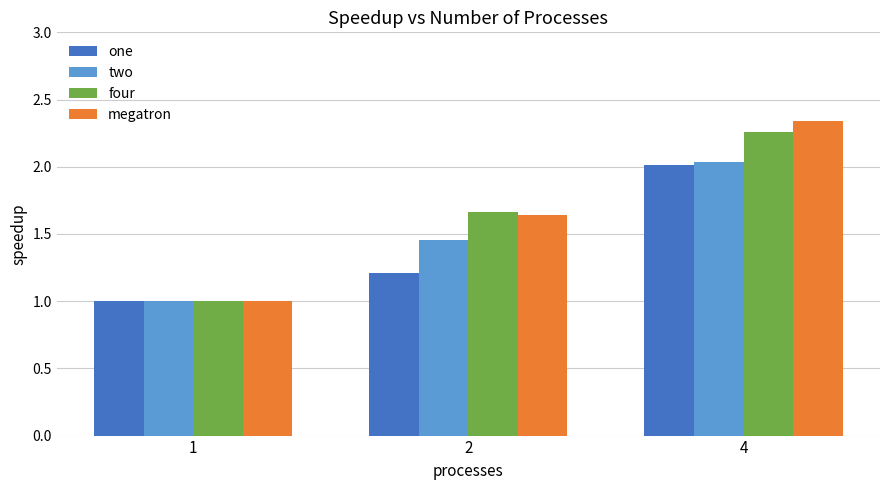

How many four values are between 1 and 2?

2